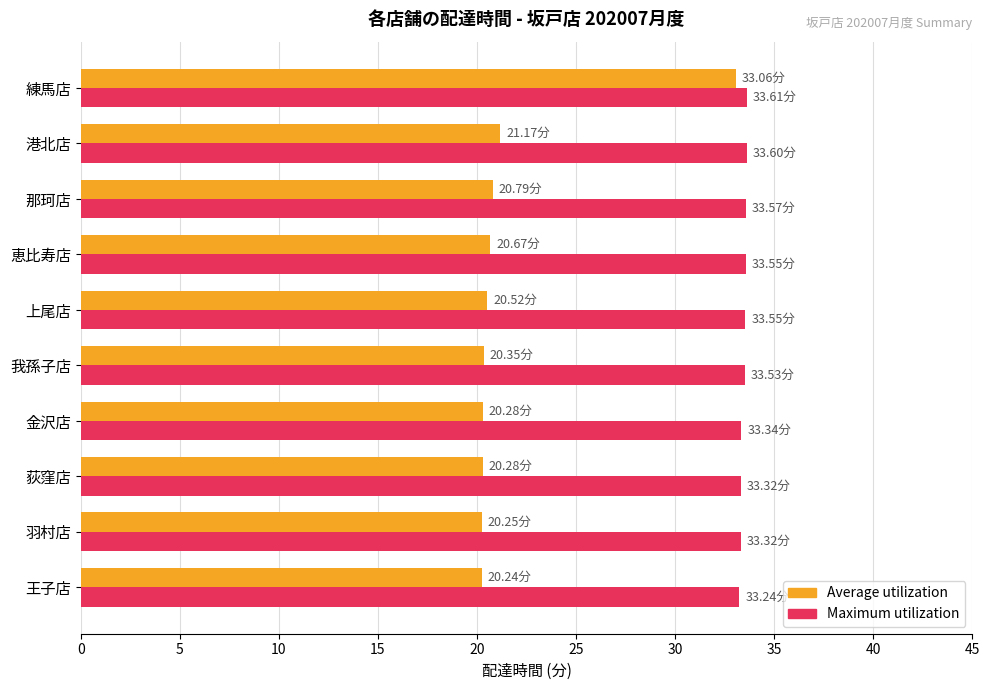

Which series has the largest range (max minus min)?

Average utilization